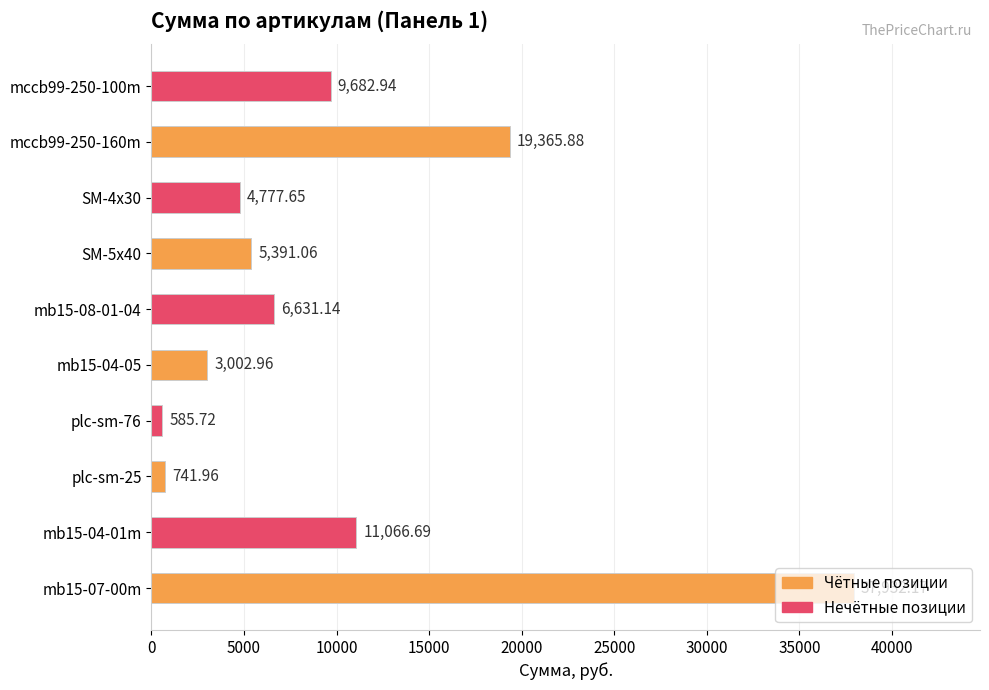

What is the difference between the values at plc-sm-76 and plc-sm-25?

156.2